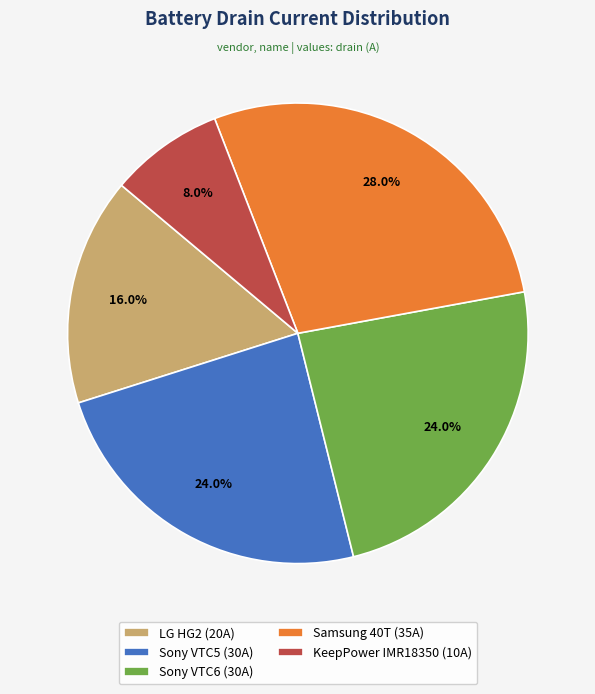

How many segments does this pie chart have?

5